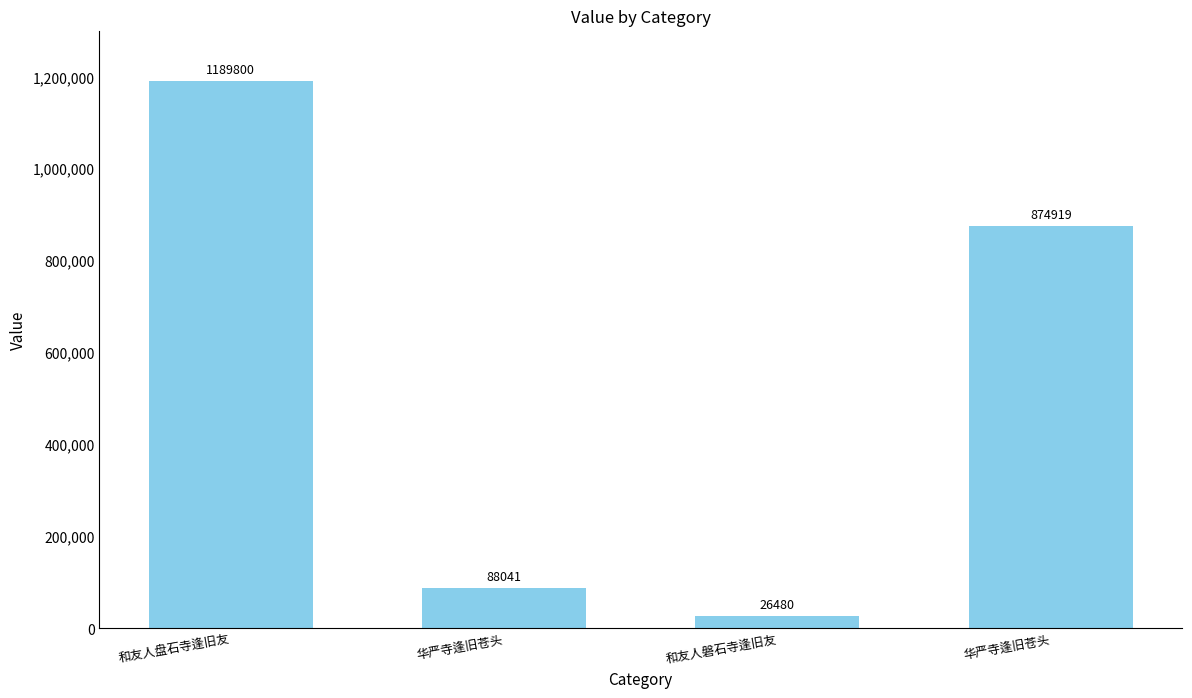

Does the chart contain any negative values?

No